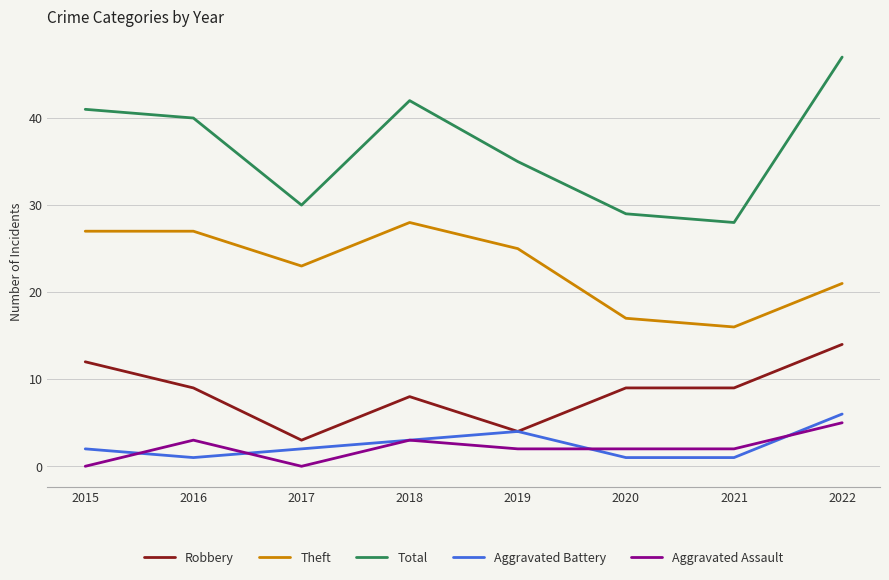

True or false: Aggravated Assault and Total cross at least once.

False